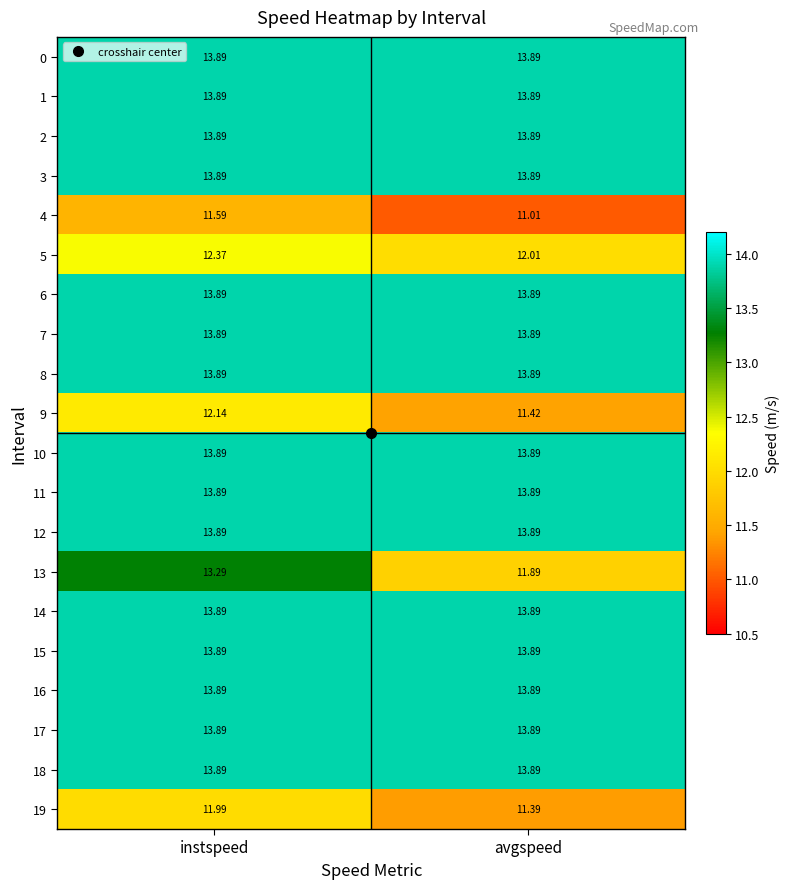

Which label corresponds to the smallest value in the chart?

avgspeed